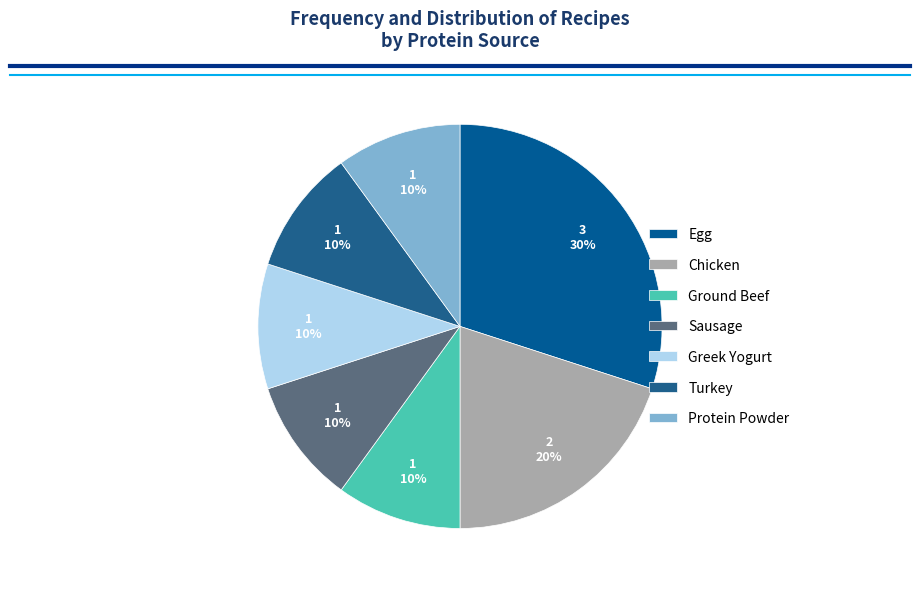

How many segments does this pie chart have?

7